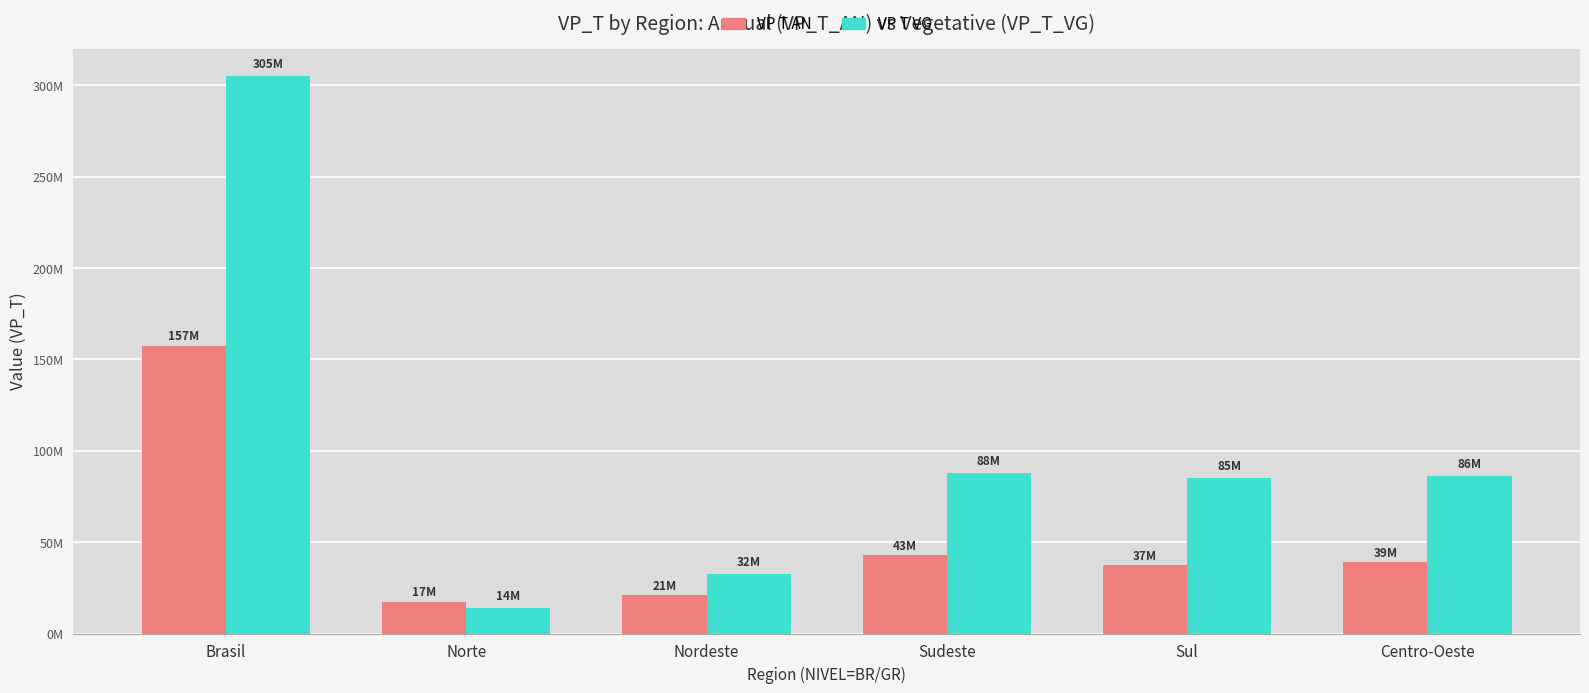

Does the chart contain stacked bars?

No